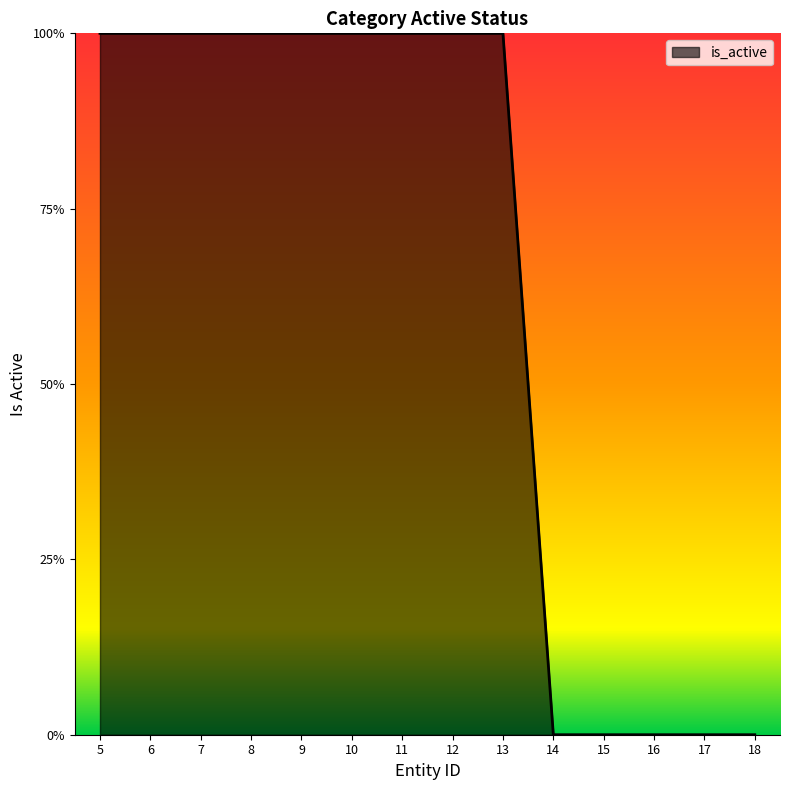

Rank the categories by value from highest to lowest.

5, 6, 7, 8, 9, 10, 11, 12, 13, 14, 15, 16, 17, 18